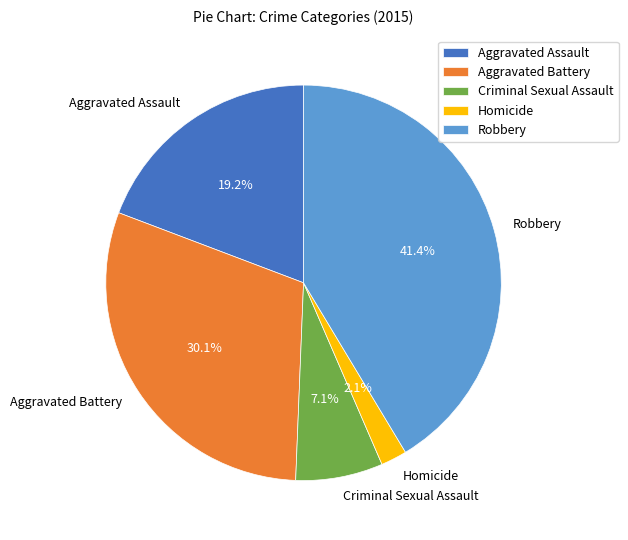

Is the sum of Aggravated Assault and Criminal Sexual Assault greater than half?

No